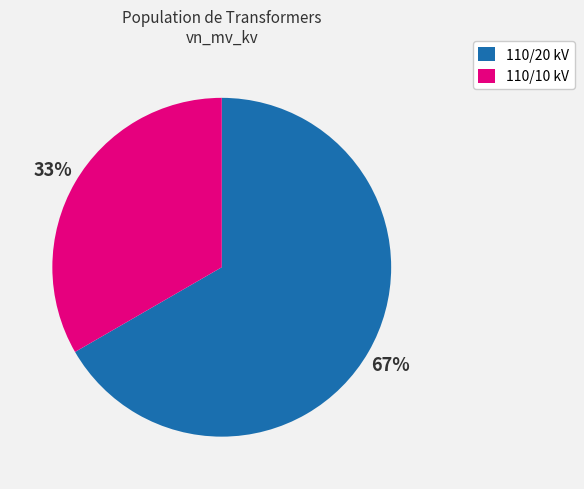

What percentage is the 110/20 kV slice, to the nearest percent?

67%